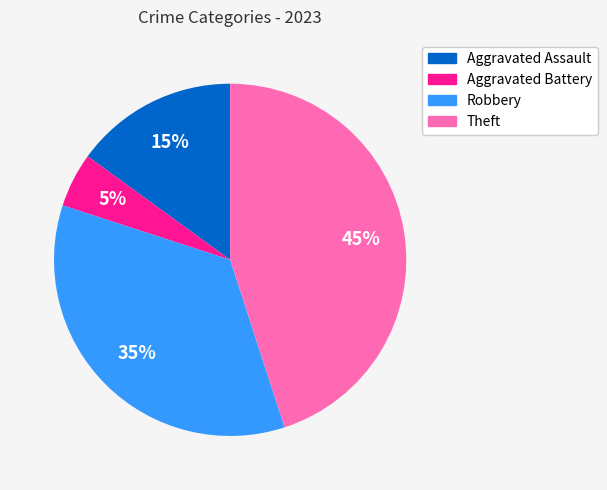

Is the sum of Aggravated Assault and Aggravated Battery greater than half?

No